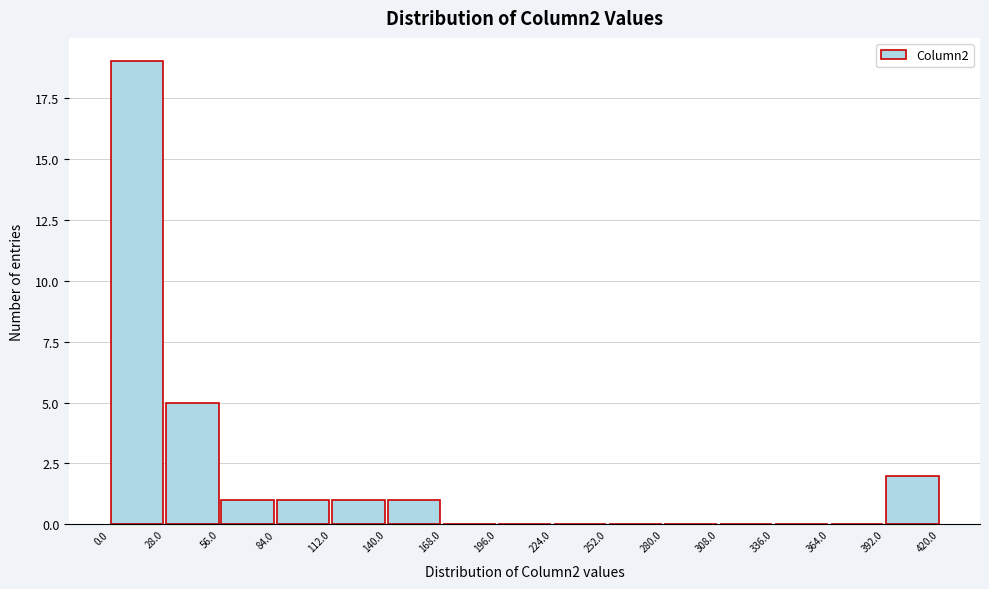

Reading left to right, transcribe this chart: for each bar, give the range it covers on the x-axis and its height. The values are not printed on the chart, so give them approximately, as read against the axis.

0.0 to 28.0: 19
28.0 to 56.0: 5
56.0 to 84.0: 1
84.0 to 112.0: 1
112.0 to 140.0: 1
140.0 to 168.0: 1
168.0 to 196.0: 0
196.0 to 224.0: 0
224.0 to 252.0: 0
252.0 to 280.0: 0
280.0 to 308.0: 0
308.0 to 336.0: 0
336.0 to 364.0: 0
364.0 to 392.0: 0
392.0 to 420.0: 2